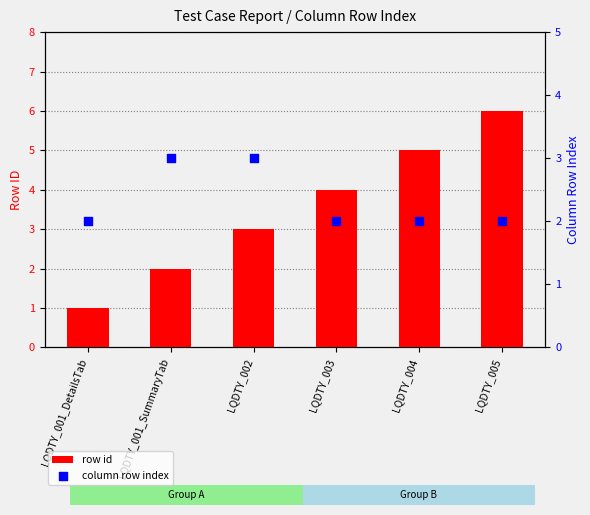

At how many categories does at least one series exceed 3?

3